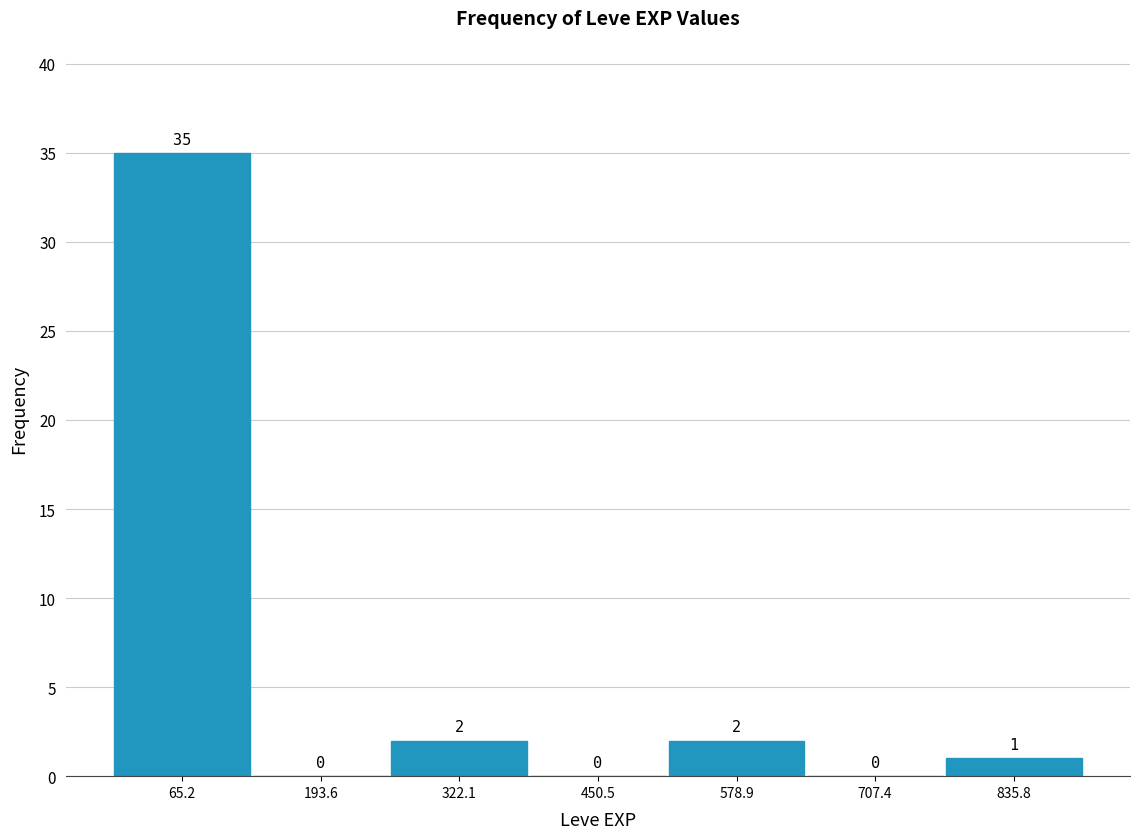

How tall is the bar that spans 780 to 900 on the x-axis? The bar edges are not printed on the chart, so give them approximately, as read against the axis.

1